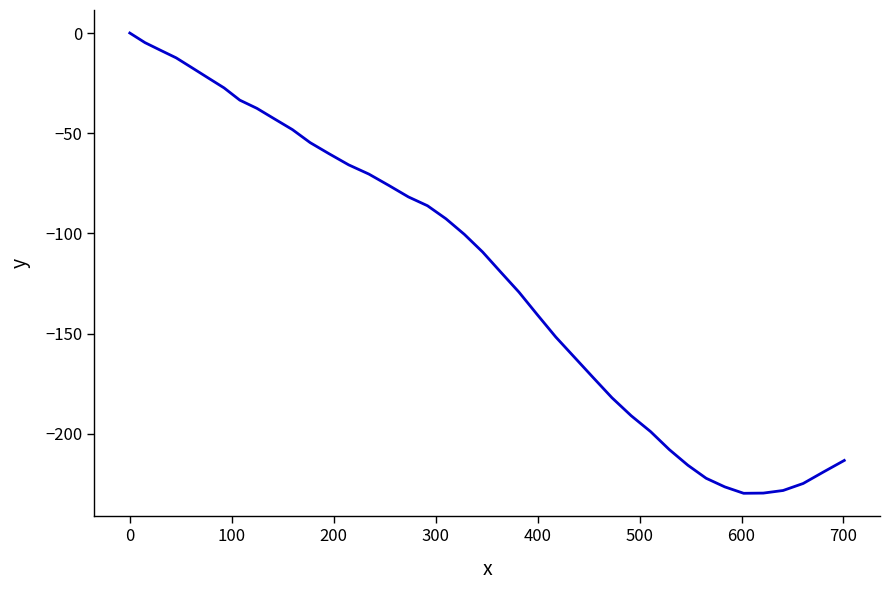

What is the smallest value displayed?

-229.7